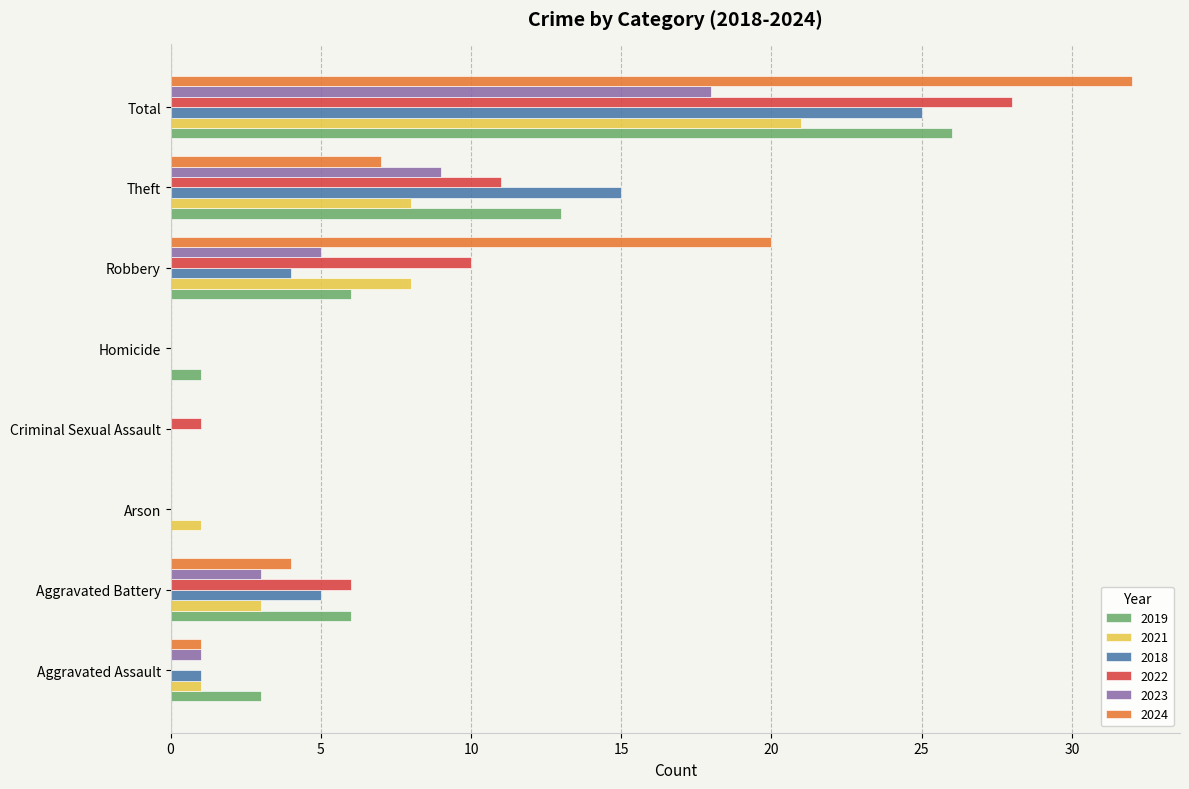

Which category has the highest value in the 2023 series?

Total